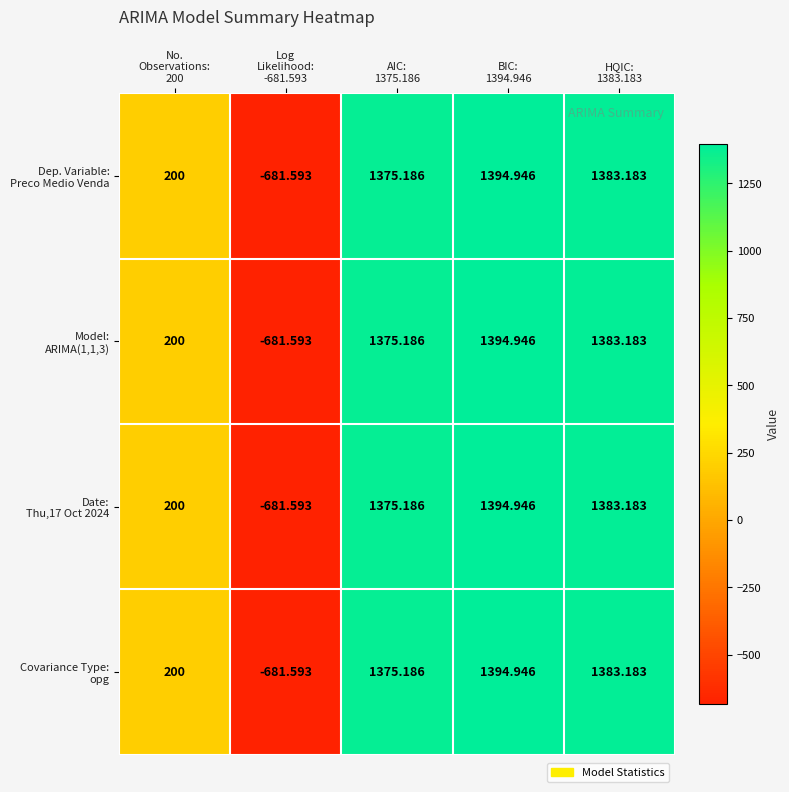

How many distinct data groups are displayed?

4